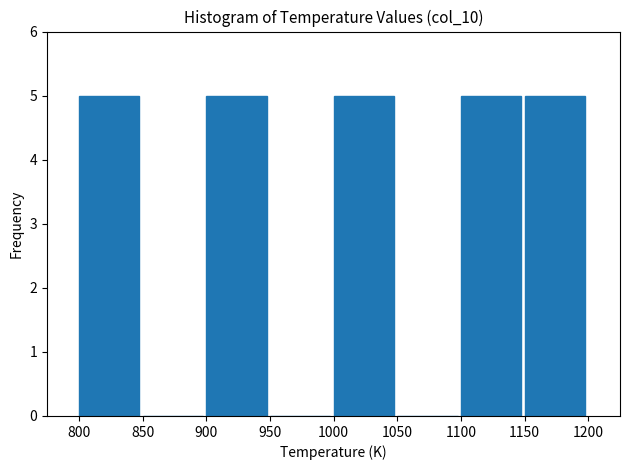

Reading left to right, list every bar in this chart as the range it spans on the x-axis followed by its height. The values are not printed on the chart, so give them approximately, as read against the axis.

800 to 850: 5
850 to 900: 0
900 to 950: 5
950 to 1000: 0
1000 to 1050: 5
1050 to 1100: 0
1100 to 1150: 5
1150 to 1200: 5